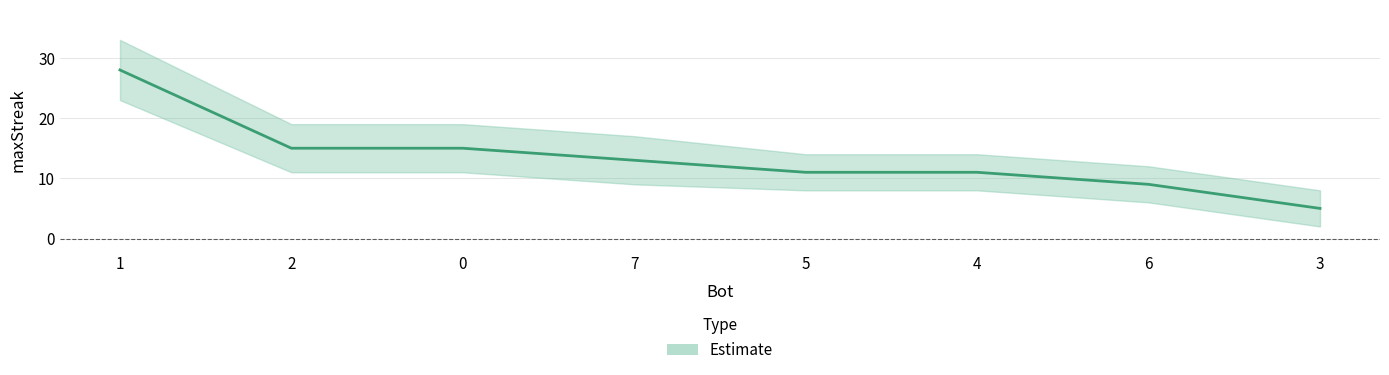

Which category has the lowest value across all series?

3